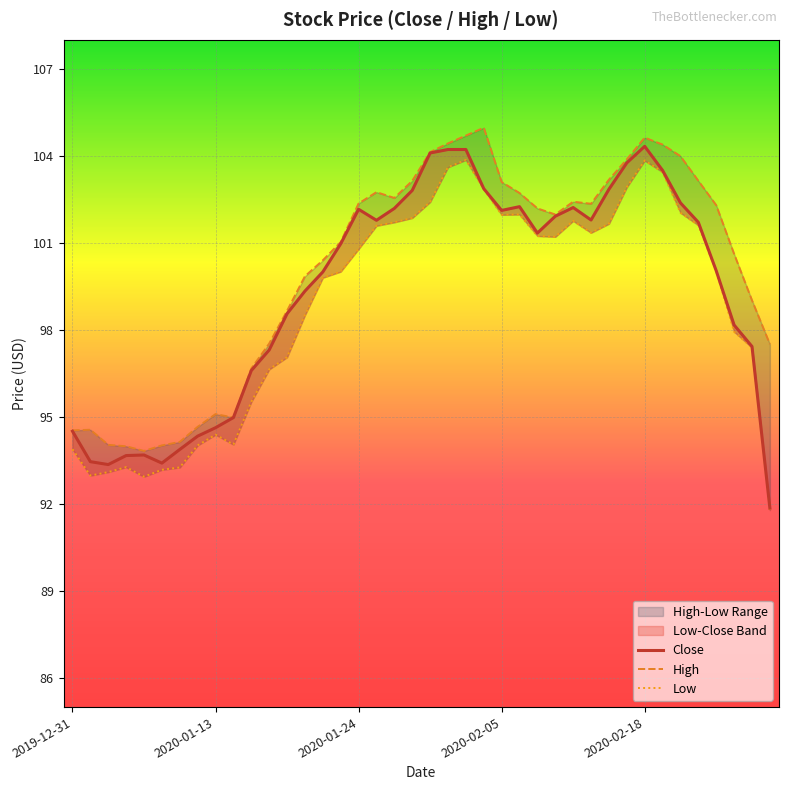

The value of Low at 2020-01-13 is 94.4. True or false?

True